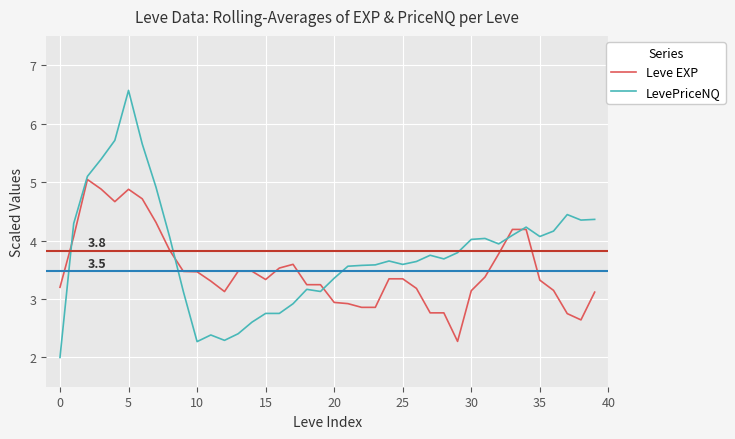

At how many categories does at least one series exceed 2?

40